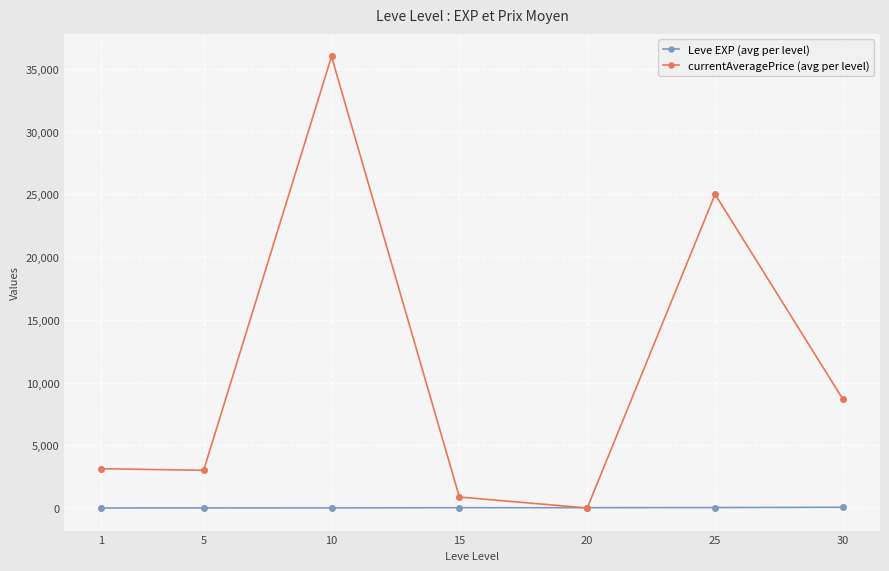

At which category does currentAveragePrice (avg per level) reach its first local peak?

10